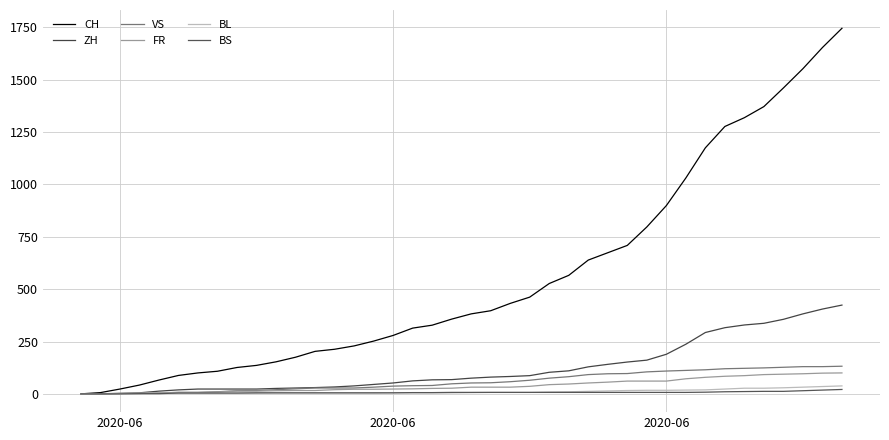

Does the chart have visible grid lines?

Yes